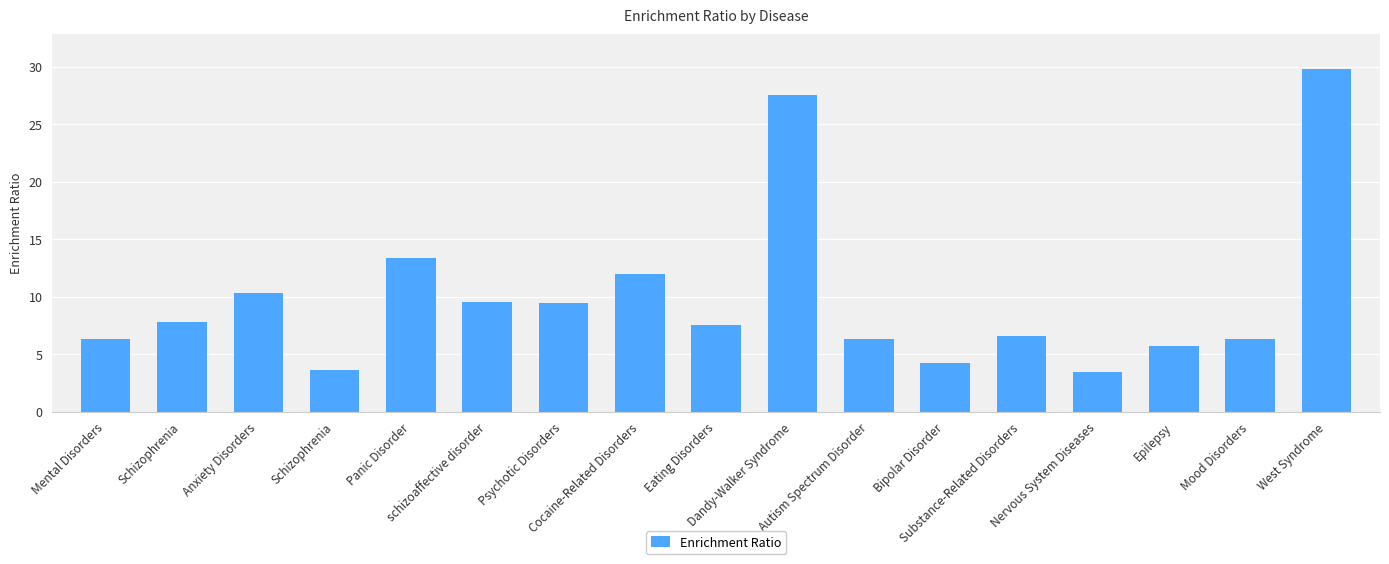

How many data points are less than 7?

8